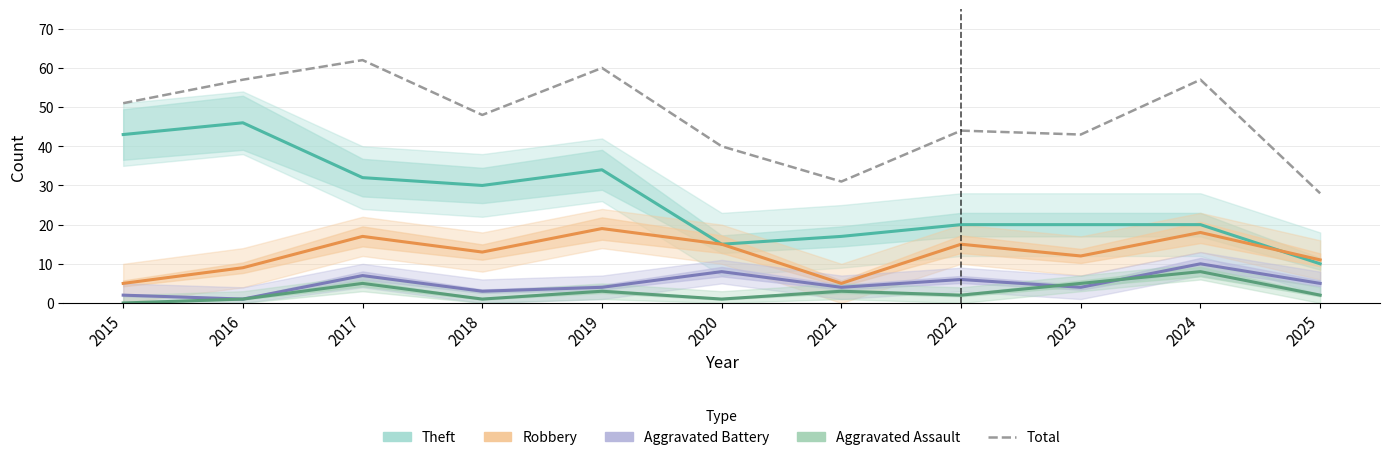

What is the value of the Robbery point at the 2nd from the left?

9